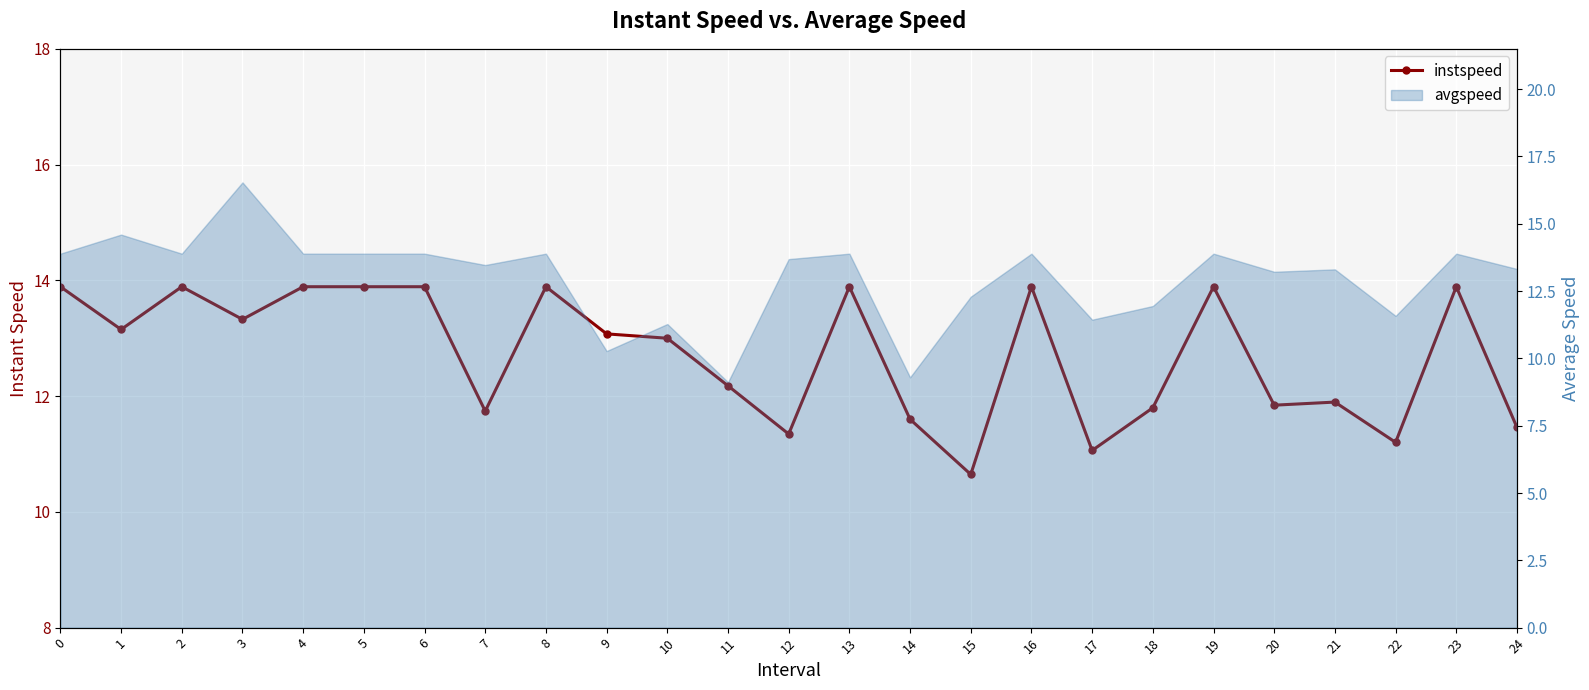

Rank the categories by value from lowest to highest.

15, 17, 22, 12, 24, 14, 7, 18, 20, 21, 11, 10, 9, 1, 3, 0, 2, 4, 5, 6, 8, 13, 16, 19, 23